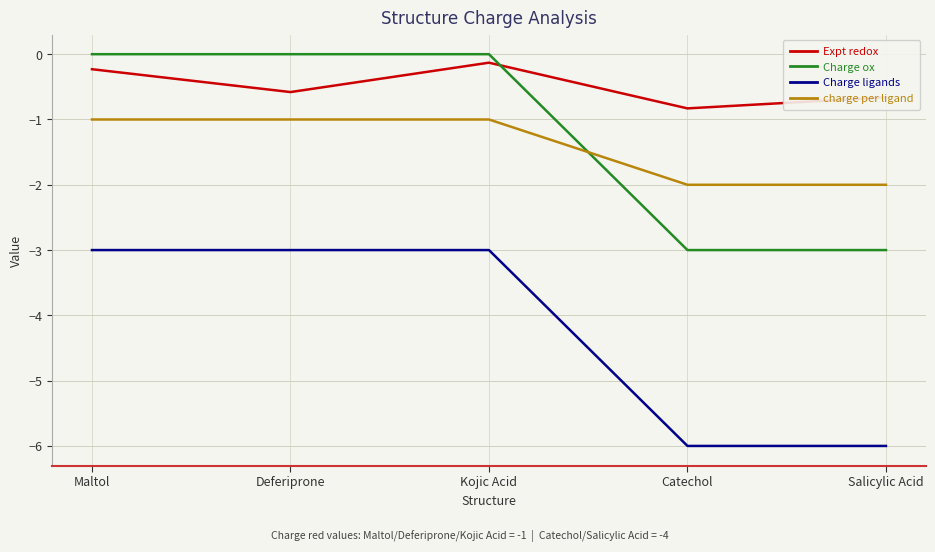

What is the lowest value of the Expt redox series?

-0.8